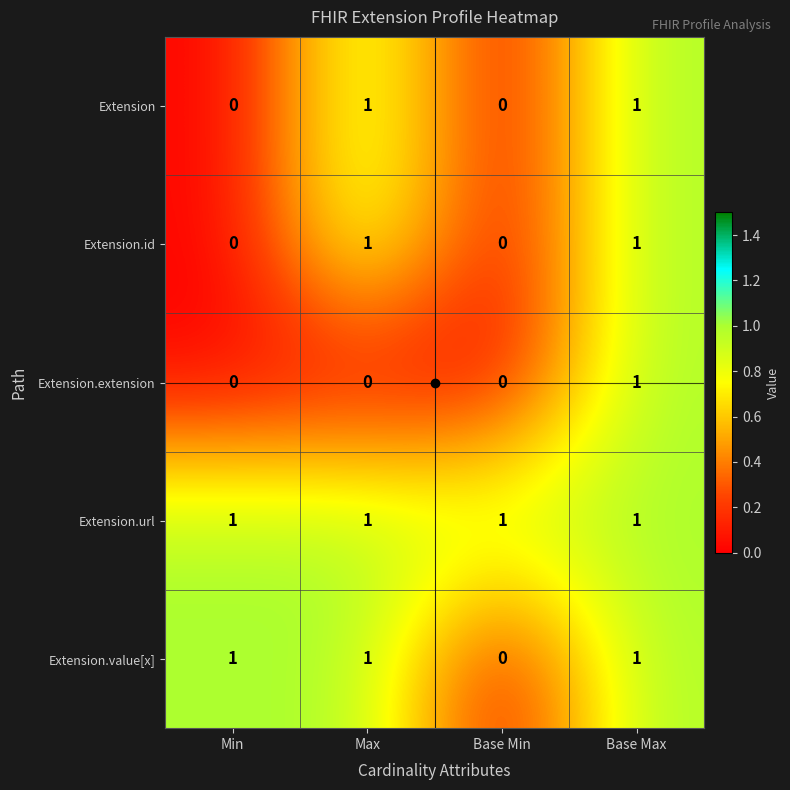

What is the maximum value shown in the chart?

1